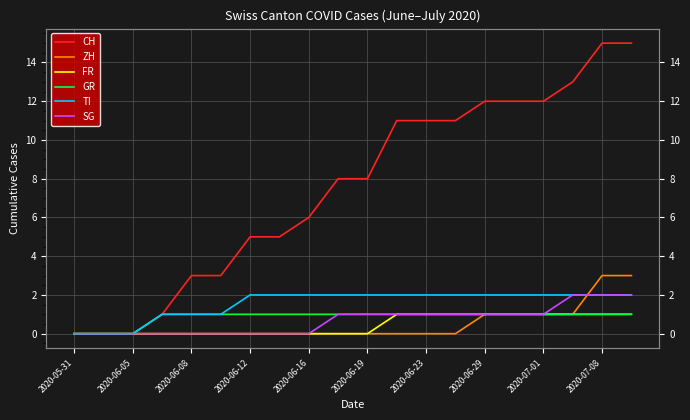

How many data points in CH are above 8?

9